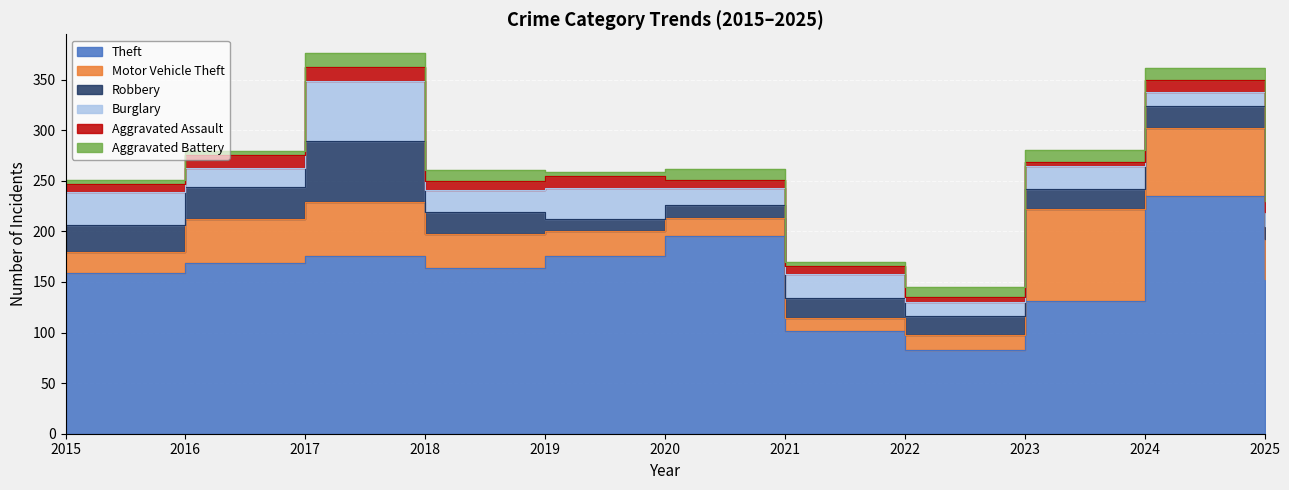

Which category has the lowest value in the Theft series?

2022